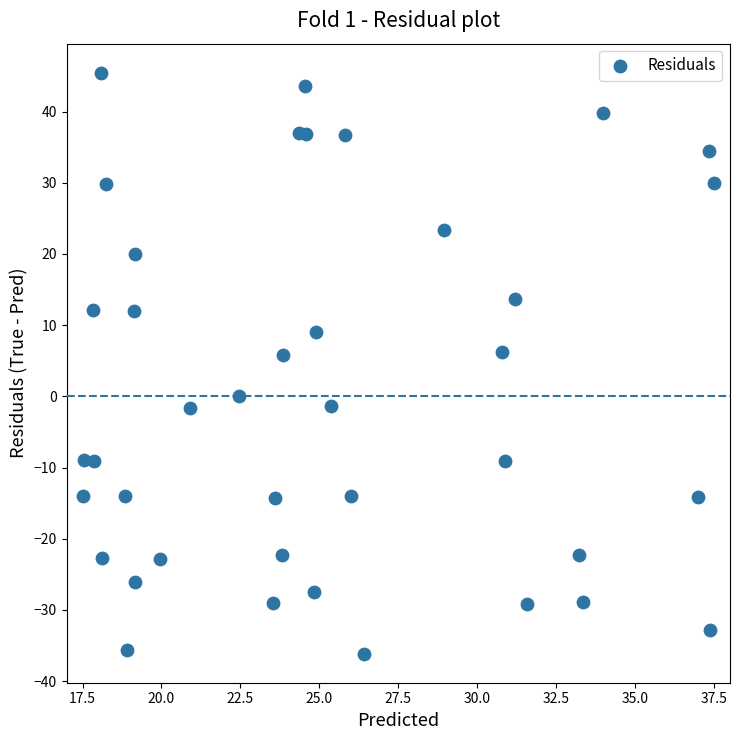

What is the range of X values (max minus min)?

20.0